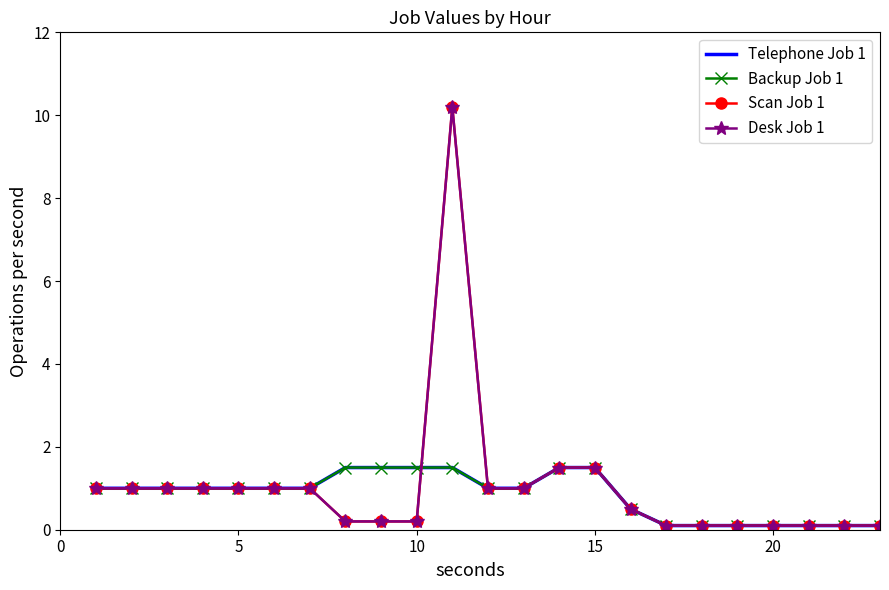

How many data points in Backup Job 1 are less than 1?

8